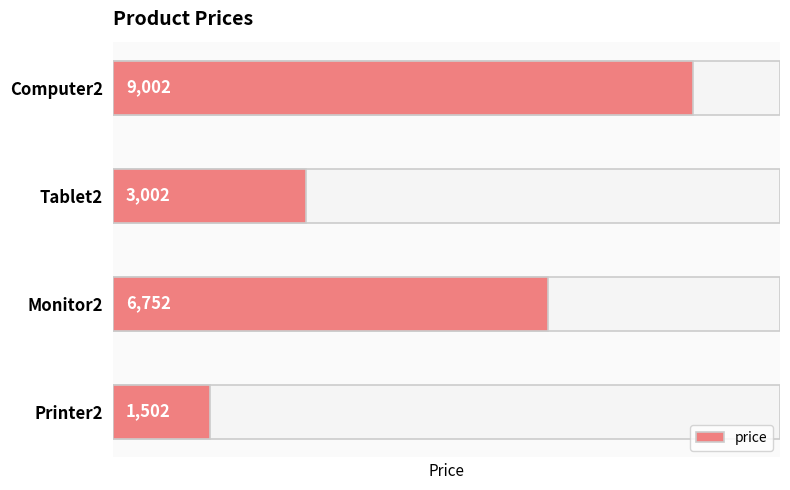

Count the number of data series in this chart.

1